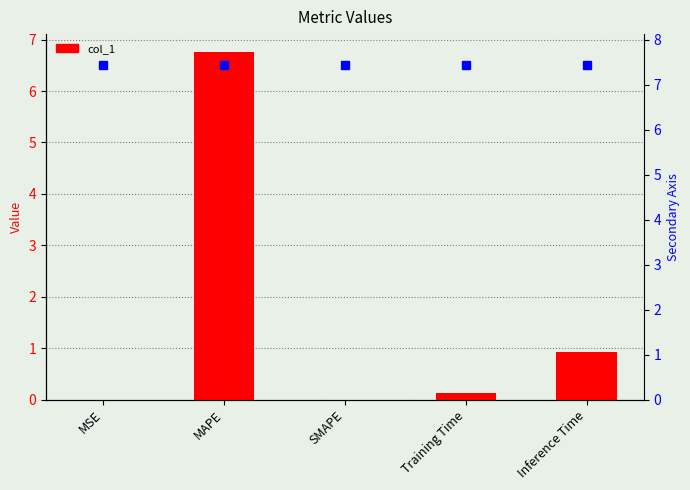

What is the label of the 4th bar from the left?

Training Time